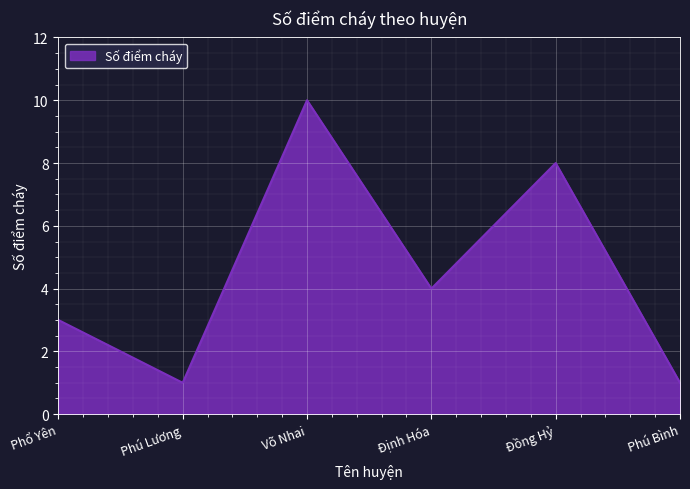

What is the difference between the values at Định Hóa and Đồng Hỷ?

4